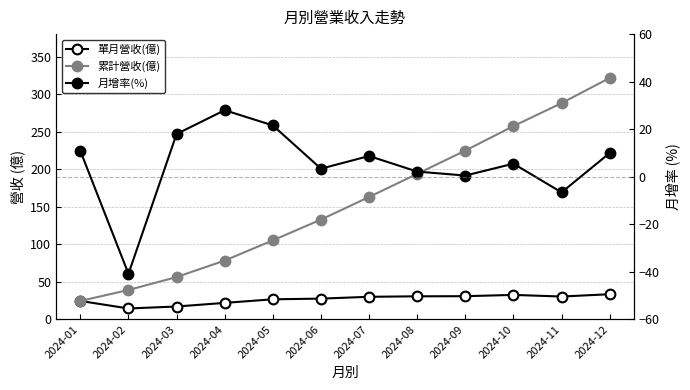

What is the average value of the 月增率(%) series?

5.1